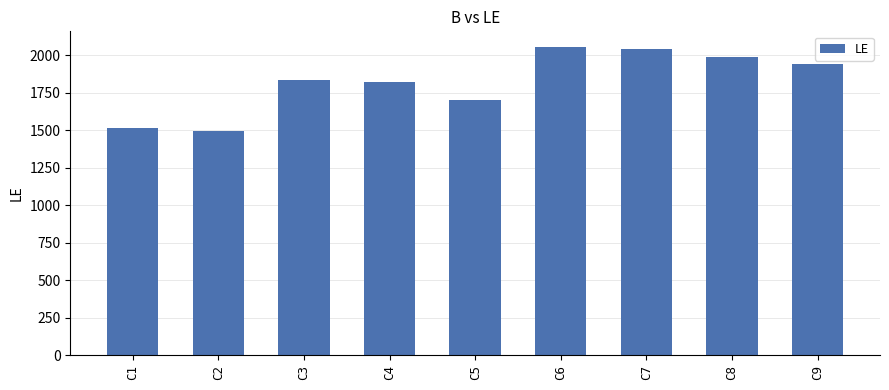

What is the average value?

1821